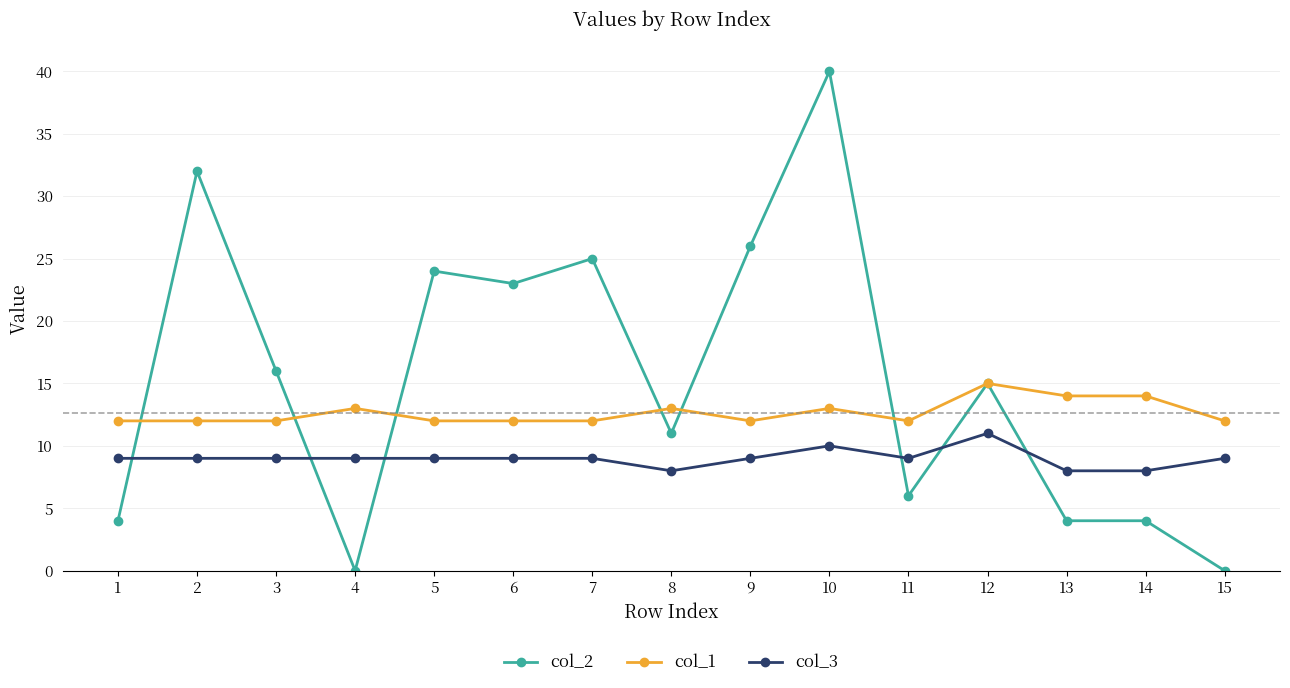

What is the approximate value of col_2 at 8, to the nearest 5?

10